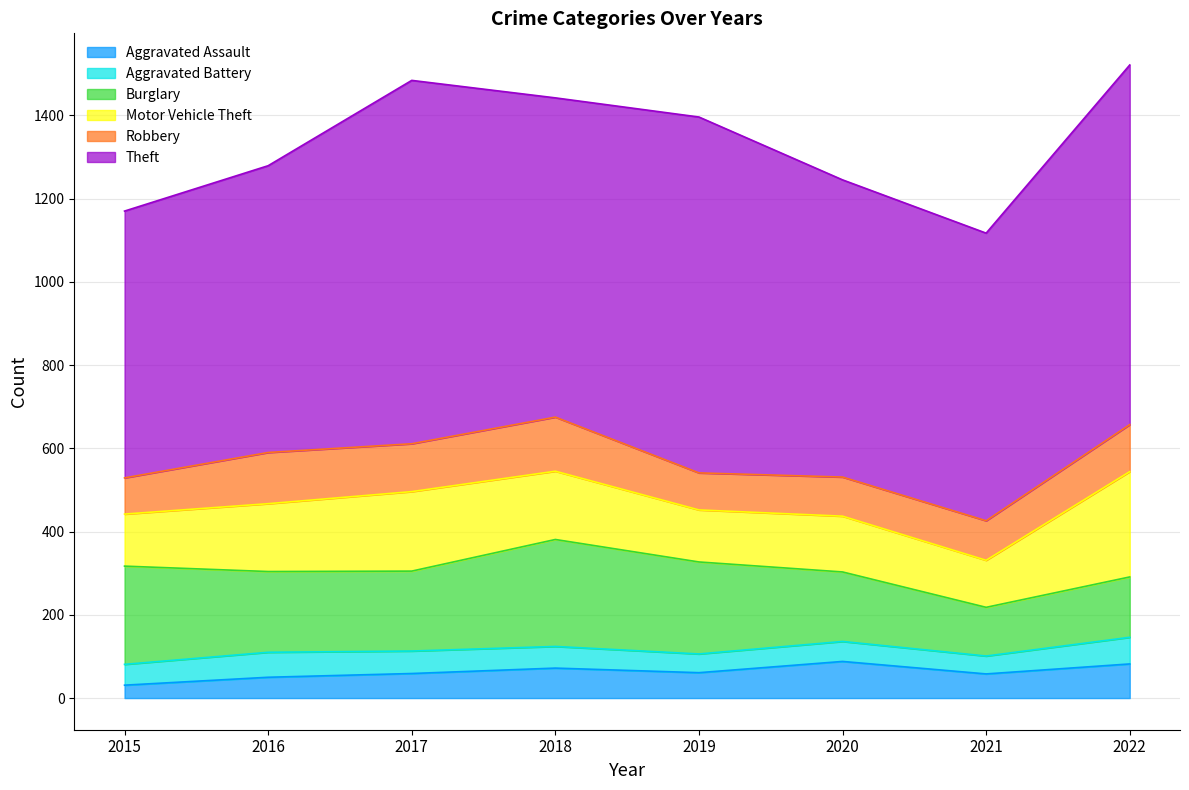

What is the sum of the Burglary values at 2015 and 2017?

428